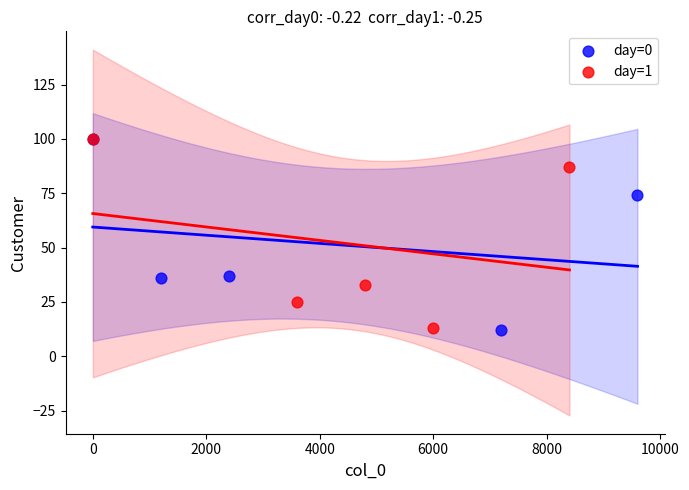

Which series has the widest spread of Y values?

day=0